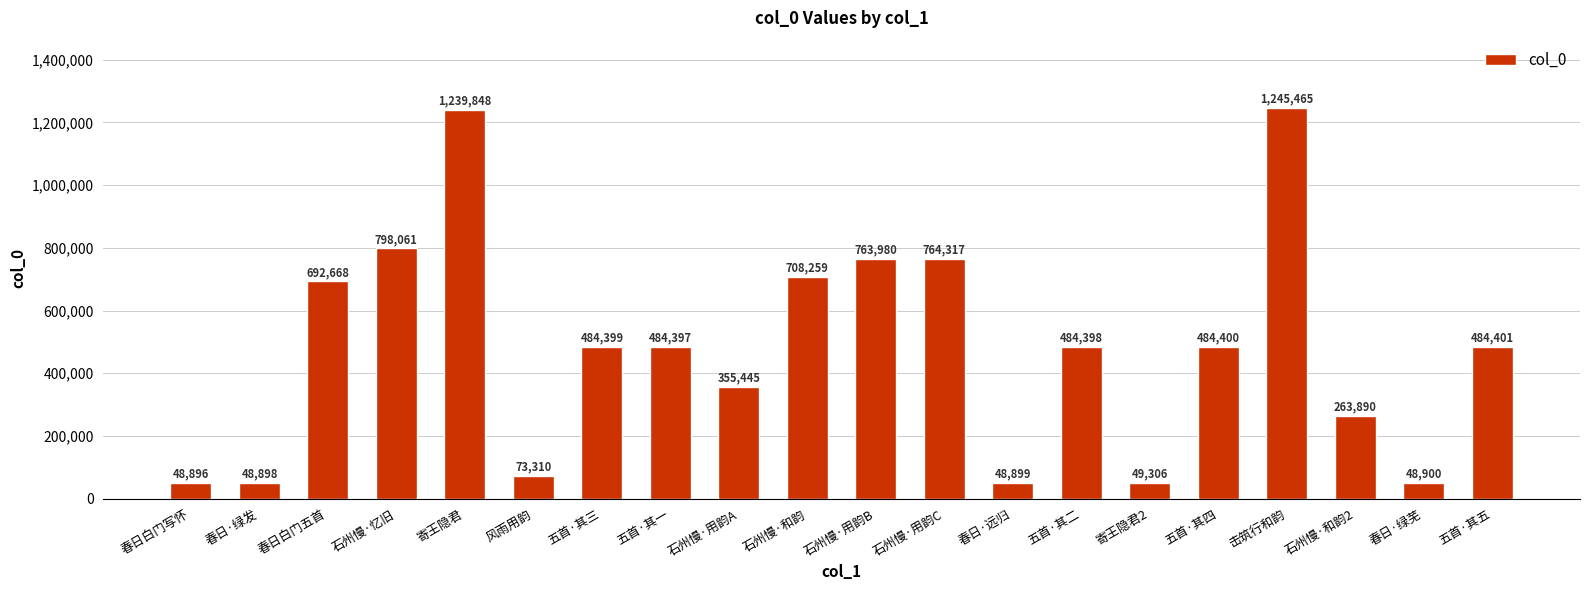

The value at 石州慢·和韵 is 410047. True or false?

False